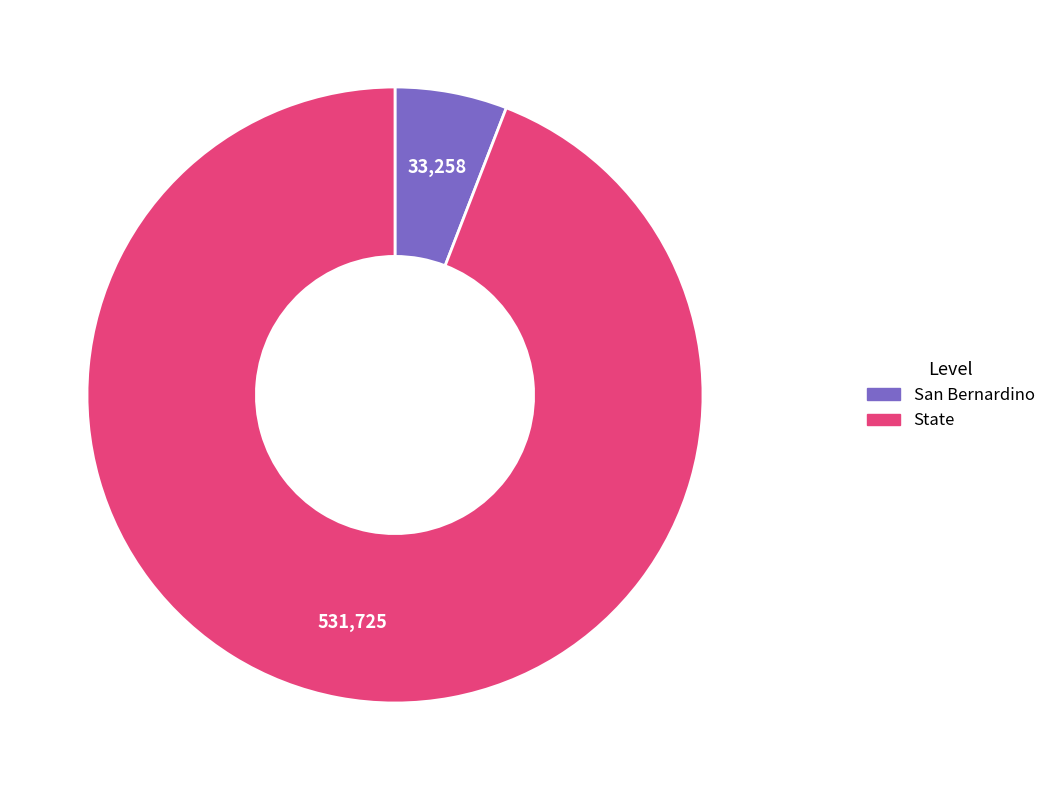

Rank the categories by value from highest to lowest.

State, San Bernardino